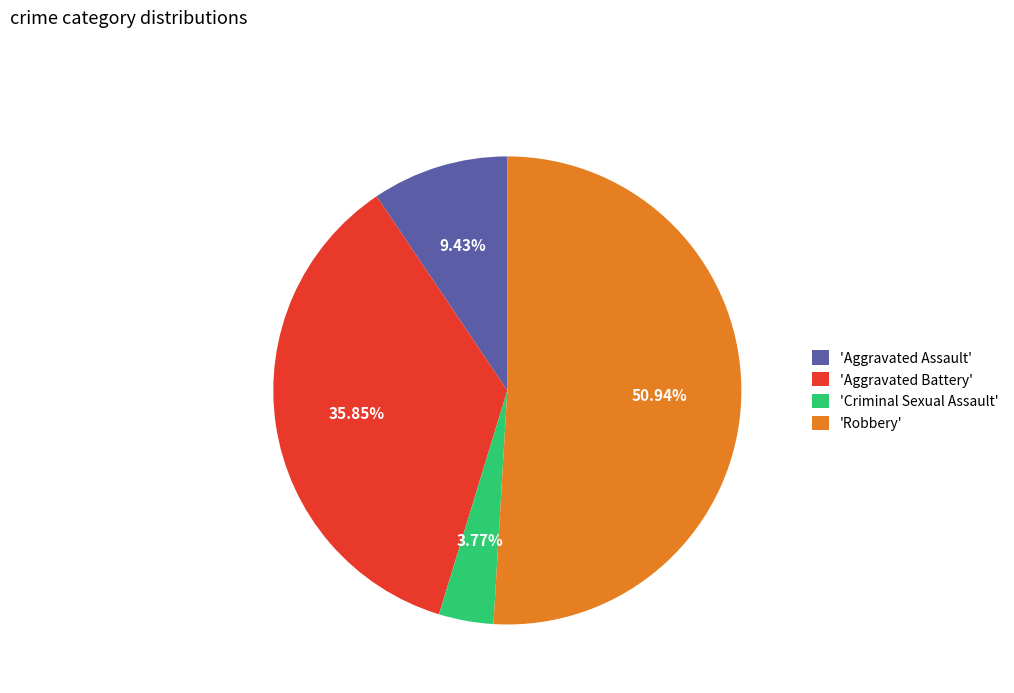

Is there any slice that represents more than half of the pie?

Yes